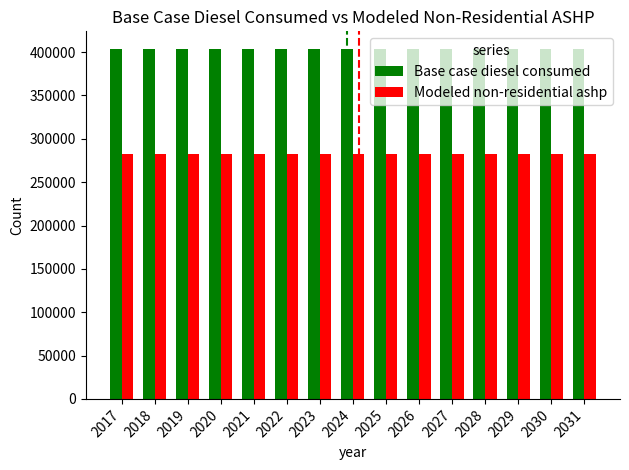

What is the spread (max minus min) of values at 2019?

121128.7